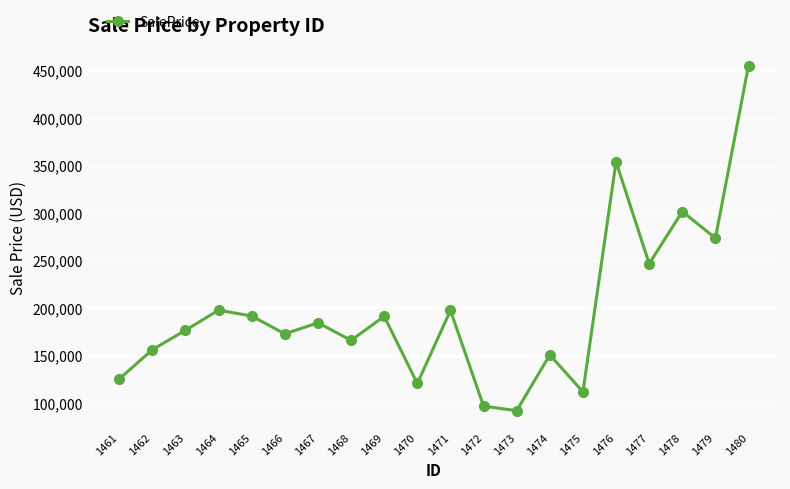

What is the difference between the values at 1465 and 1470?

71040.4